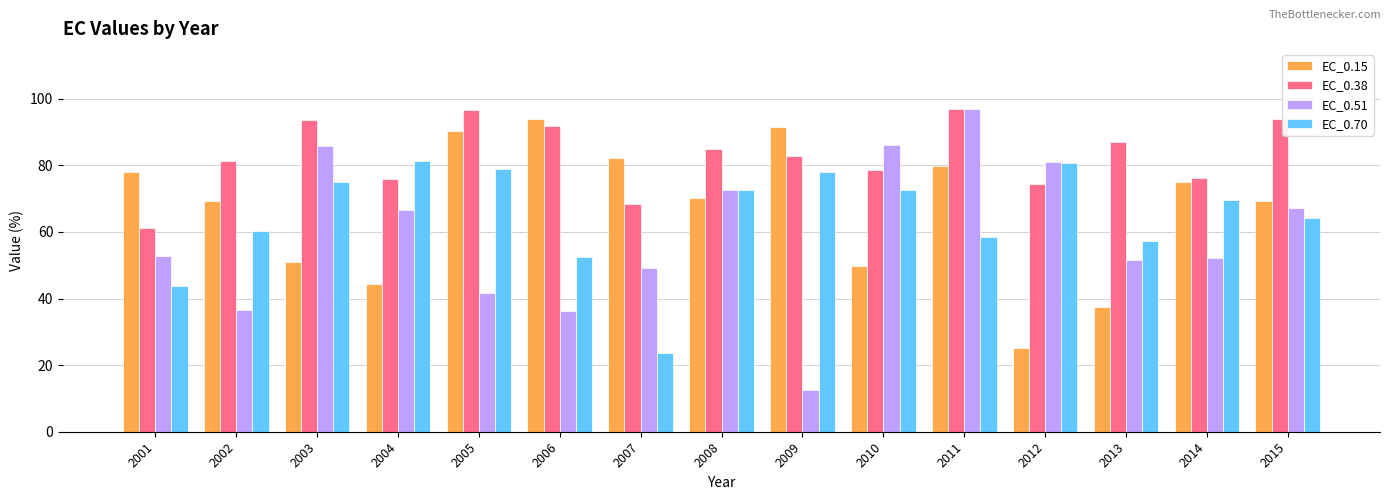

At 2005, list the series in order from largest to smallest.

EC_0.38, EC_0.15, EC_0.70, EC_0.51